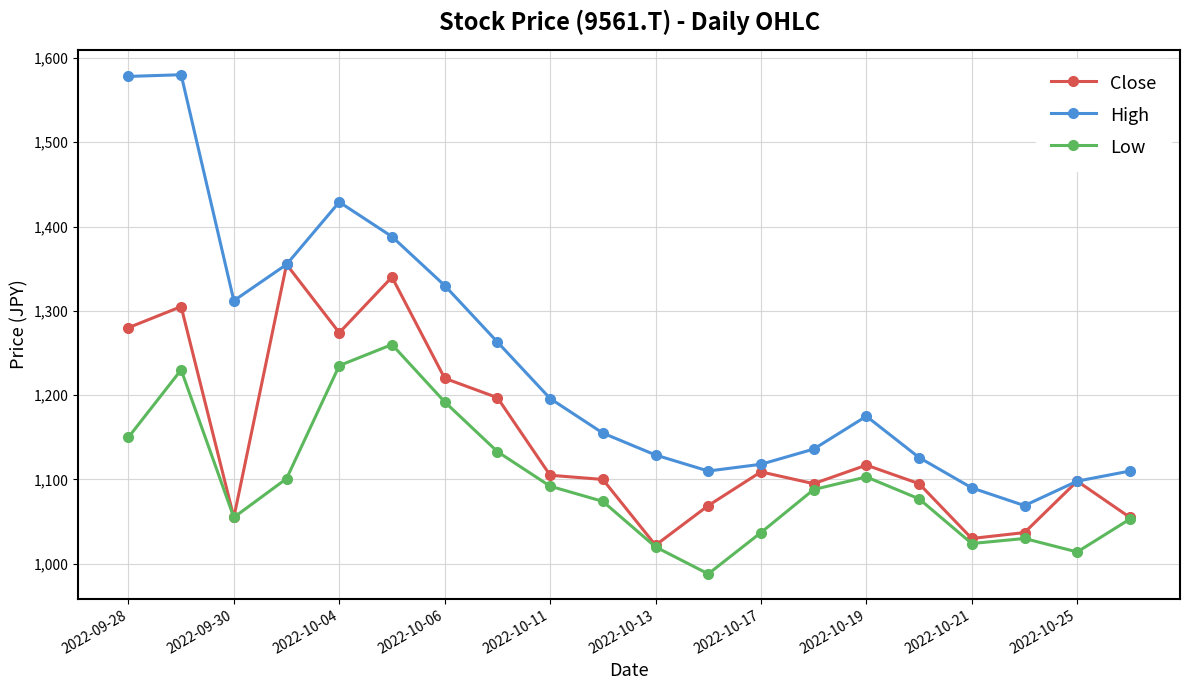

Which series has the largest total across all categories?

High